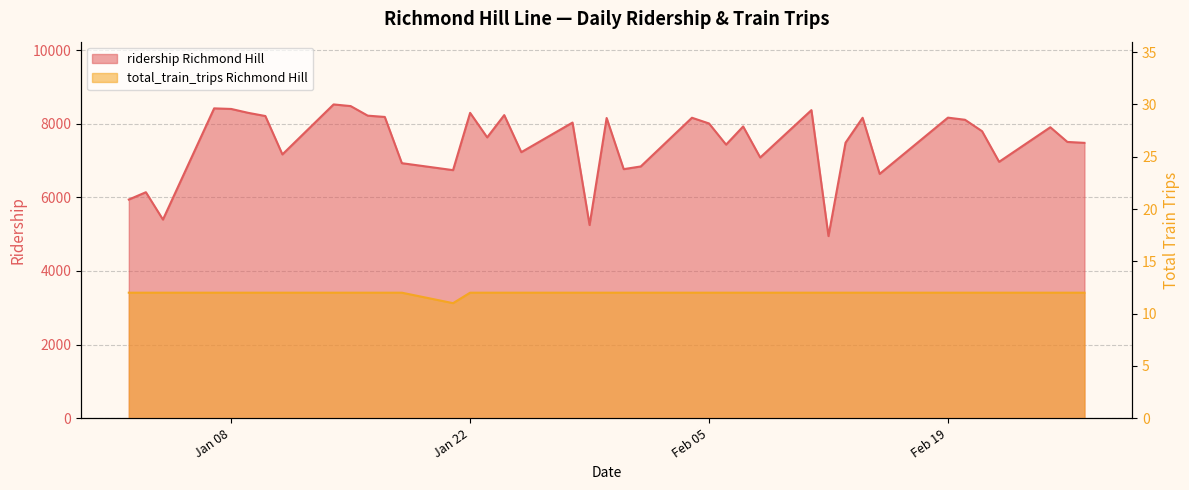

At which label does total_train_trips Richmond Hill reach its minimum?

2019-01-21